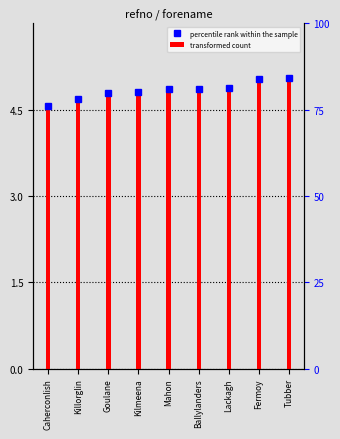

The chart shows a value of 6.6 at Killorglin. True or false?

False